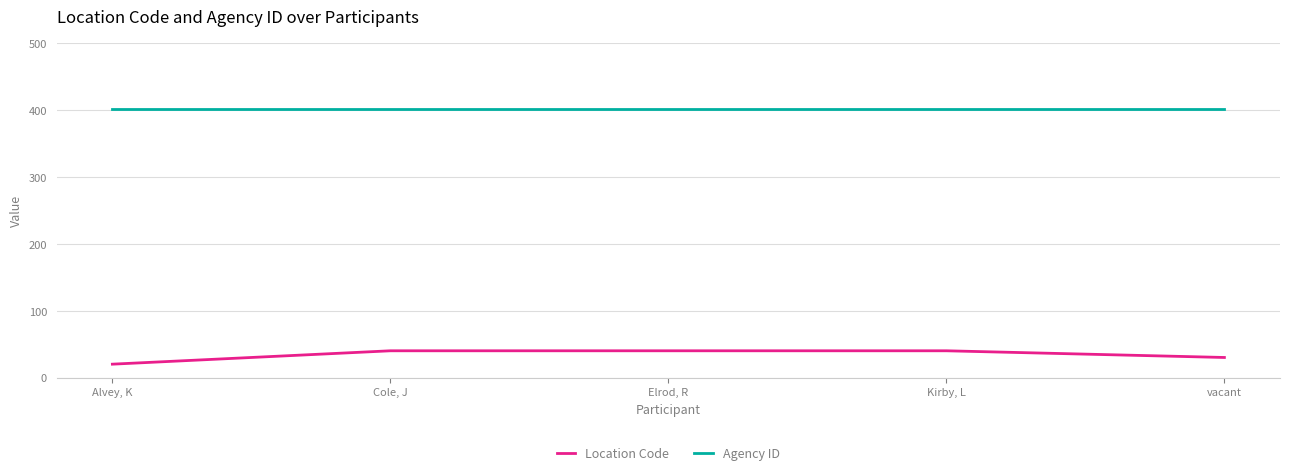

Which series has the widest spread of values?

Location Code